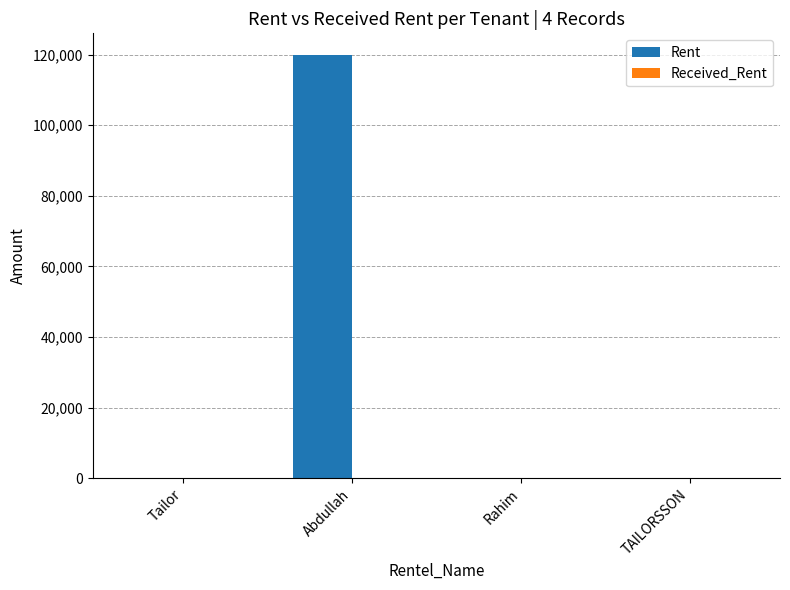

Between Abdullah and TAILORSSON, which series saw the biggest shift?

Rent